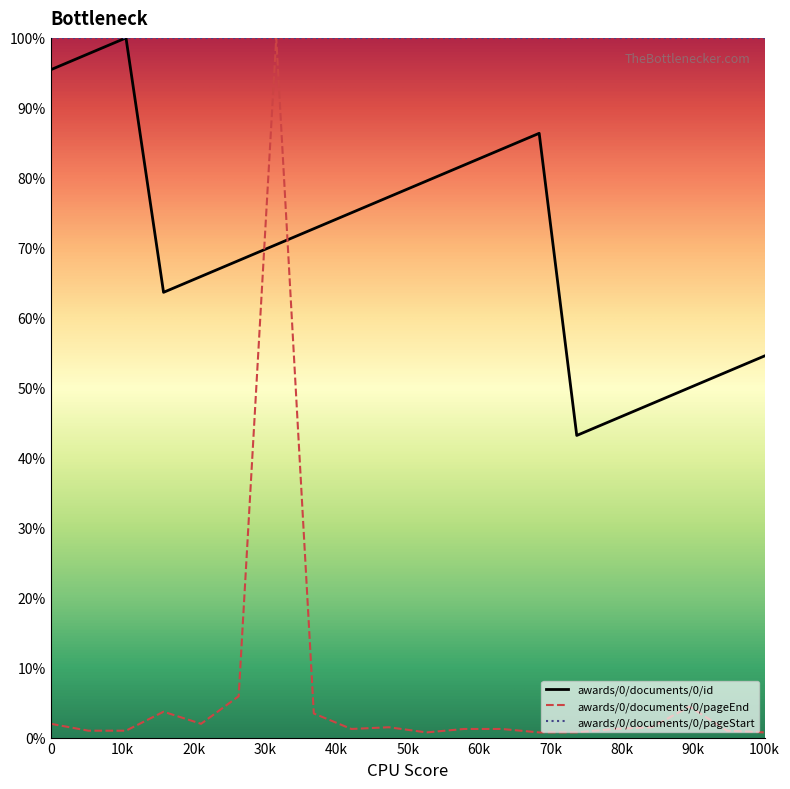

List the series in order of their overall mean, lowest first.

awards/0/documents/0/pageEnd, awards/0/documents/0/id, awards/0/documents/0/pageStart